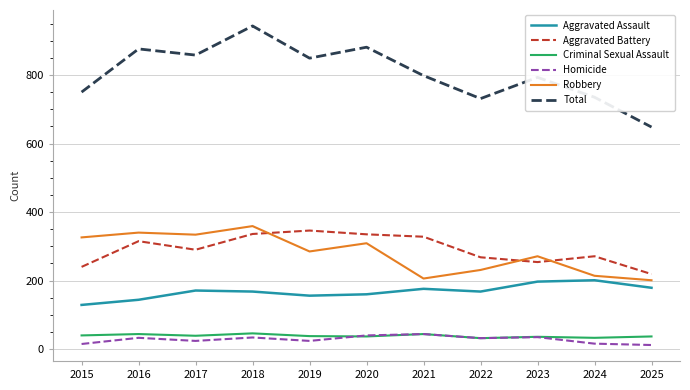

Is this an area chart (filled region under the line)?

No